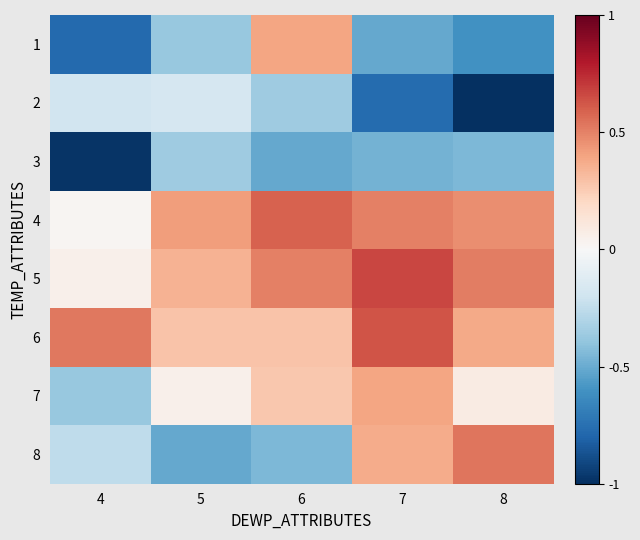

Reading left to right, transcribe all the data shown in this chart.

1: 4=-0.8	5=-0.4	6=0.4	7=-0.5	8=-0.6
2: 4=-0.2	5=-0.2	6=-0.4	7=-0.8	8=-1.0
3: 4=-1.0	5=-0.4	6=-0.5	7=-0.5	8=-0.4
4: 4=0.0	5=0.4	6=0.6	7=0.5	8=0.5
5: 4=0.1	5=0.4	6=0.5	7=0.7	8=0.5
6: 4=0.5	5=0.3	6=0.3	7=0.6	8=0.4
7: 4=-0.4	5=0.1	6=0.3	7=0.4	8=0.1
8: 4=-0.3	5=-0.5	6=-0.5	7=0.4	8=0.5